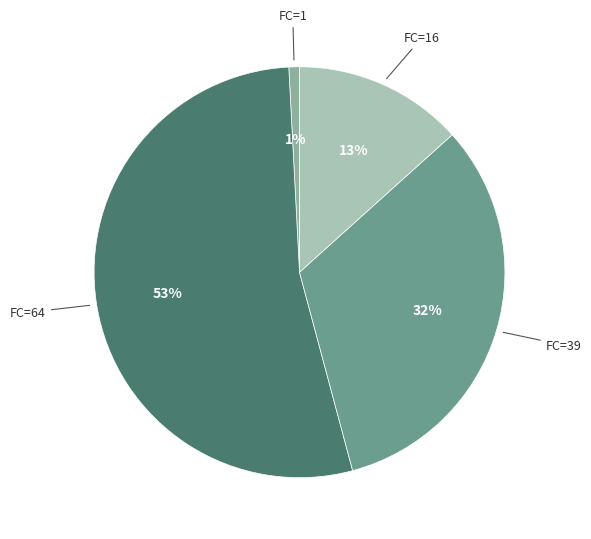

Which slice is the smallest?

FC=1